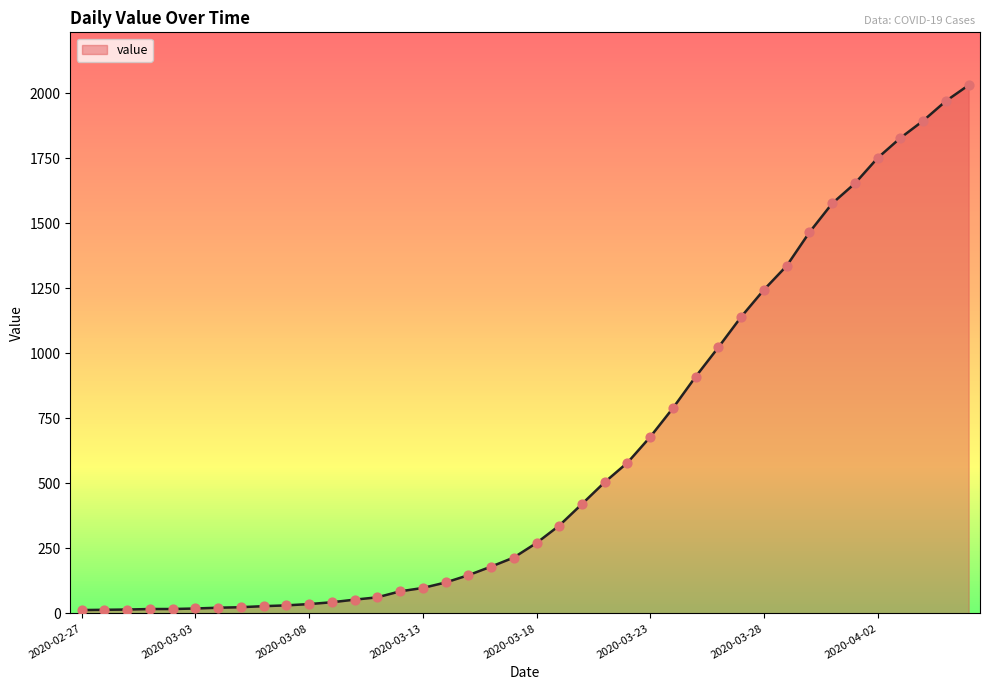

What is the maximum value shown in the chart?

2032